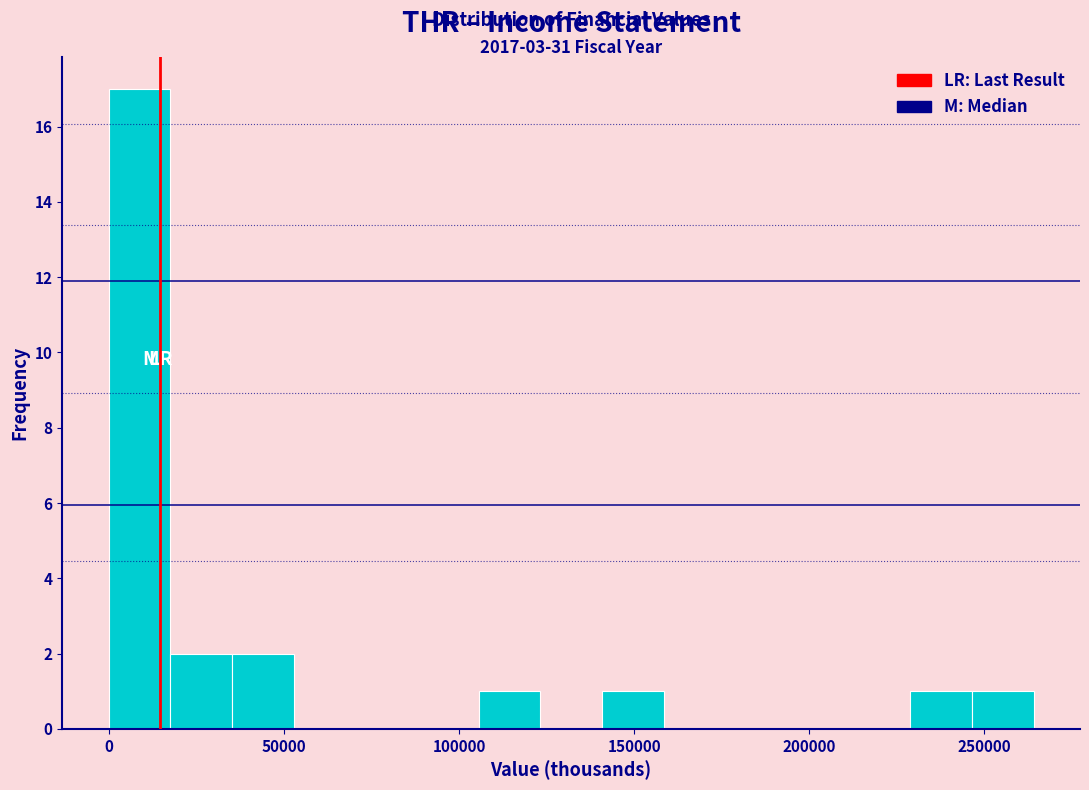

Read against the x-axis, roughly where is the centre of the tallest bar?

10000